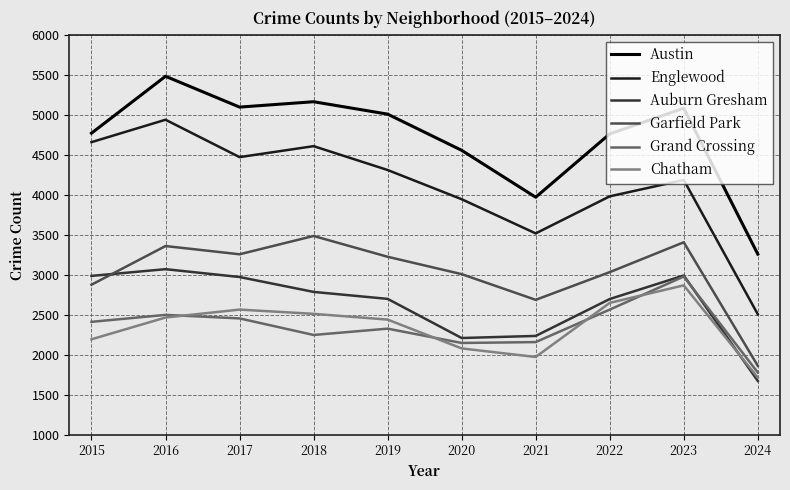

What is the lowest value of the Grand Crossing series?

1780